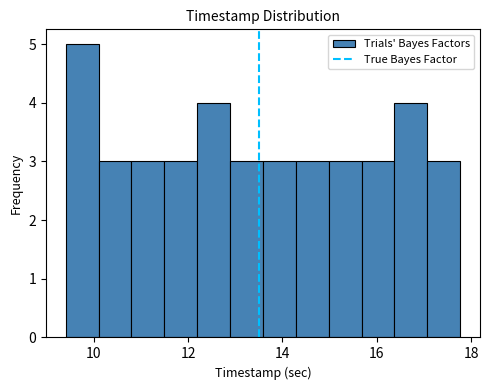

Read against the x-axis, roughly where is the centre of the tallest bar?

9.8